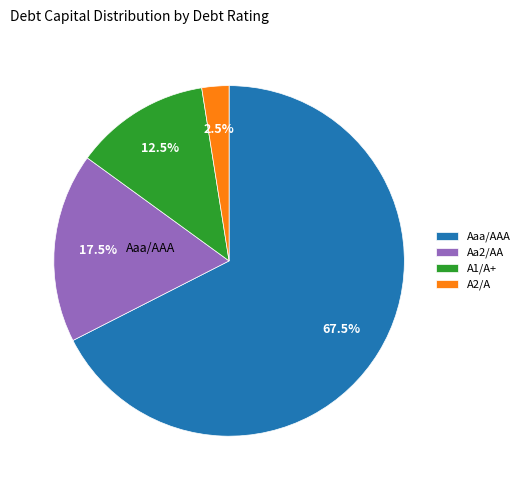

Which slice is the largest?

Aaa/AAA